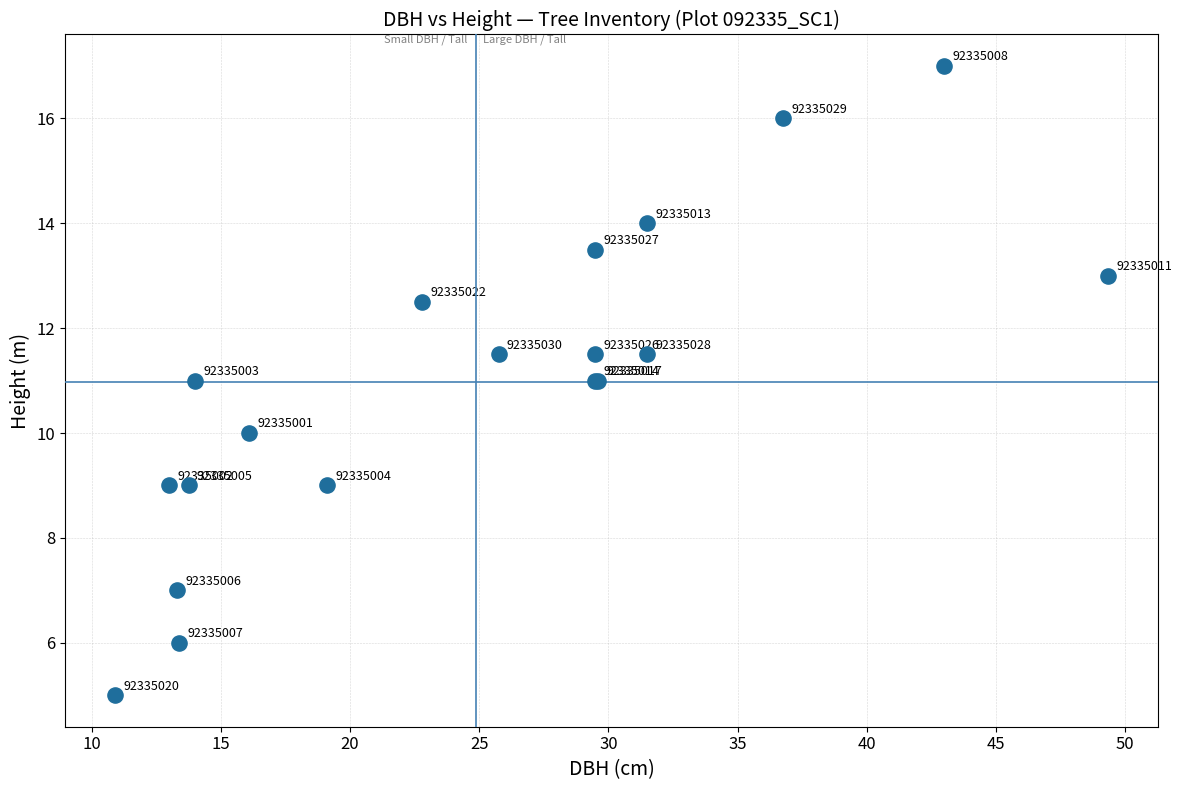

What Y value in the scatter plot is closest to 11?

11.0